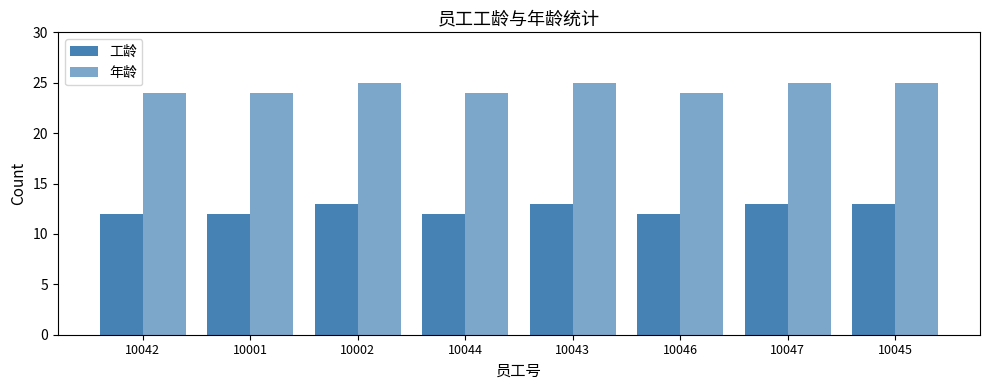

How many bars are there in each group?

2